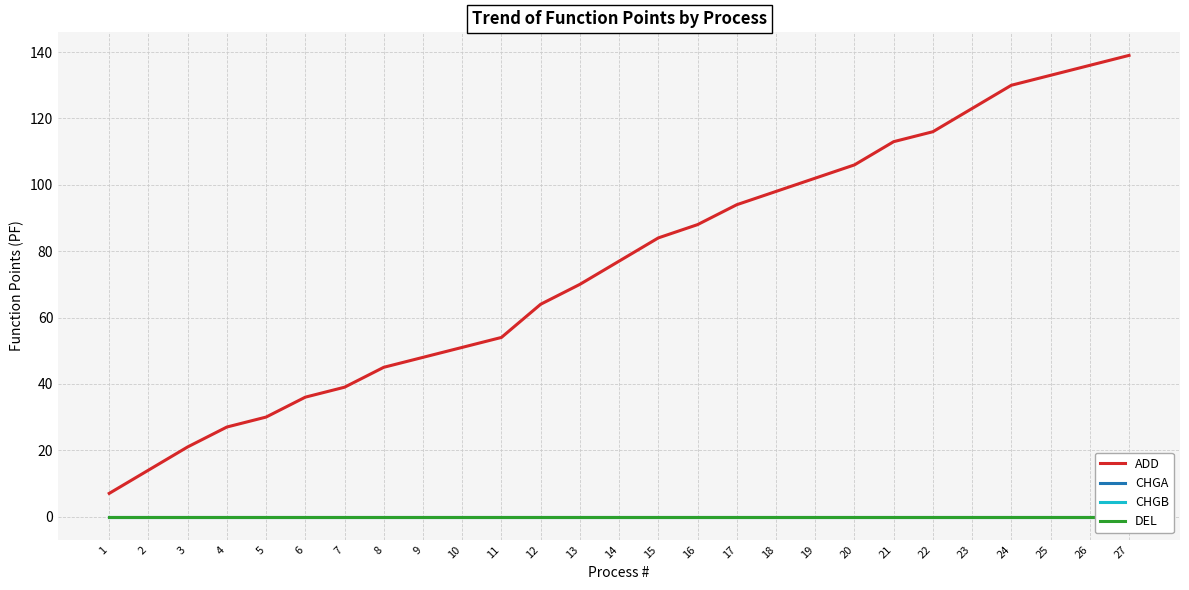

True or false: ADD and CHGB cross at least once.

False